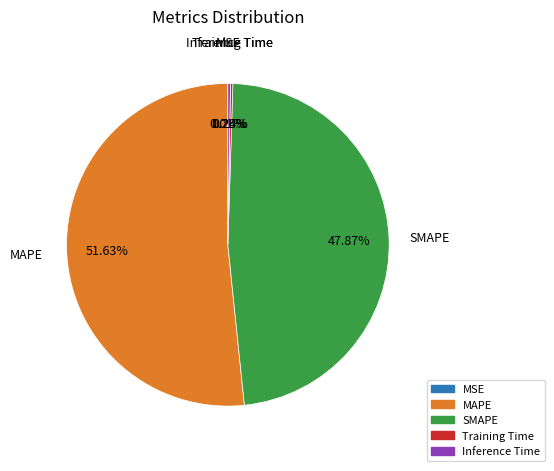

Is the sum of SMAPE and MAPE greater than half?

Yes